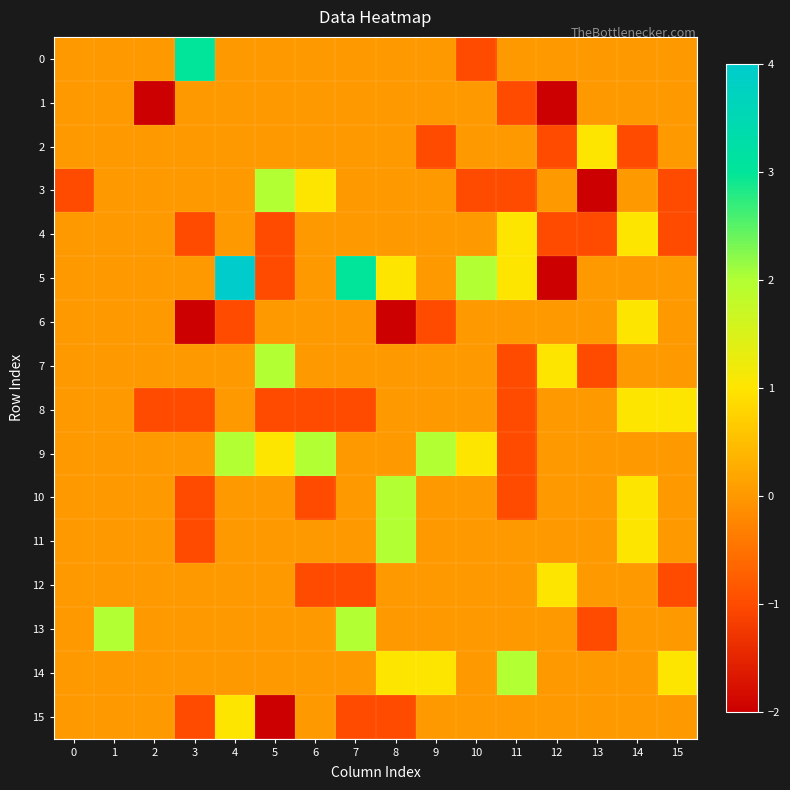

At which category does the chart reach its peak across all series?

4